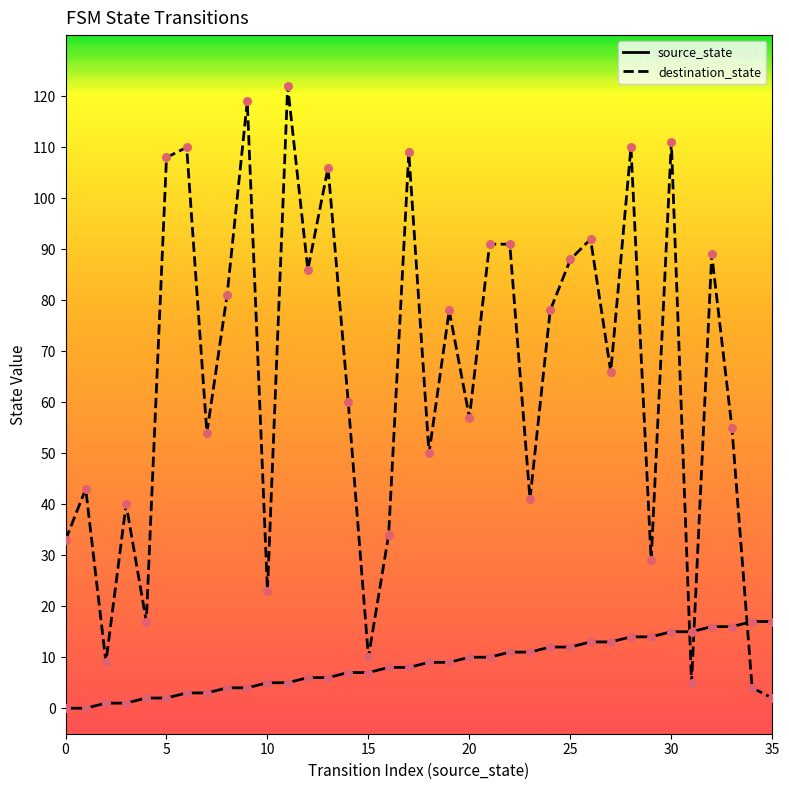

Which series has the widest spread of values?

destination_state